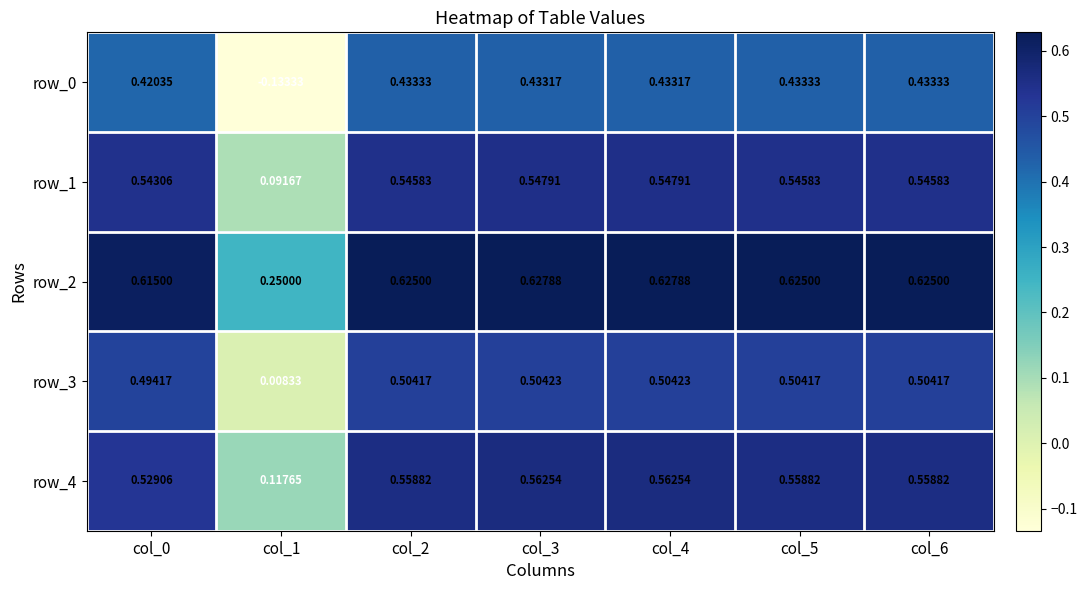

Count the row_4 values in the range 0 to 1.

7